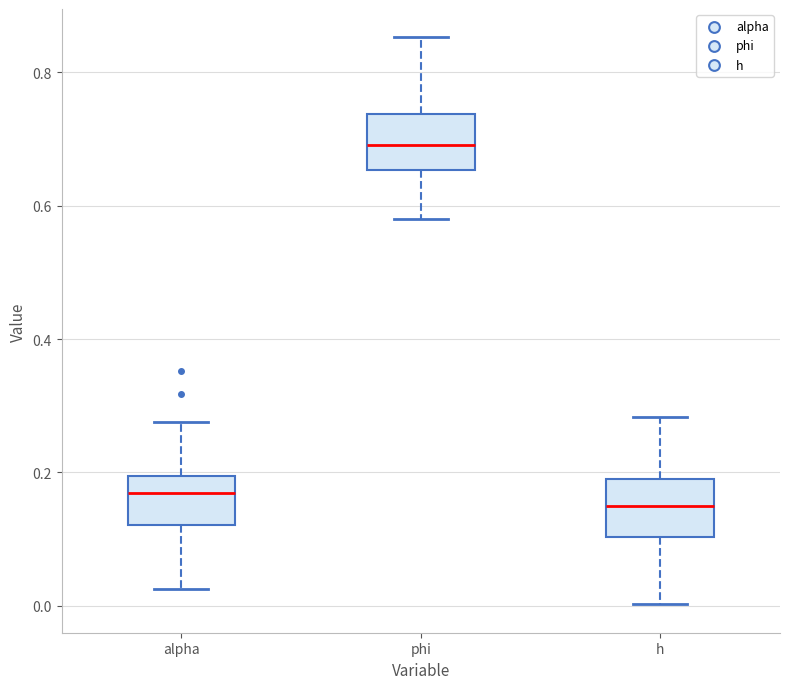

Where does the median line of the box for alpha sit on the y-axis? The values are not printed on the chart, so give them approximately, as read against the axis.

0.16